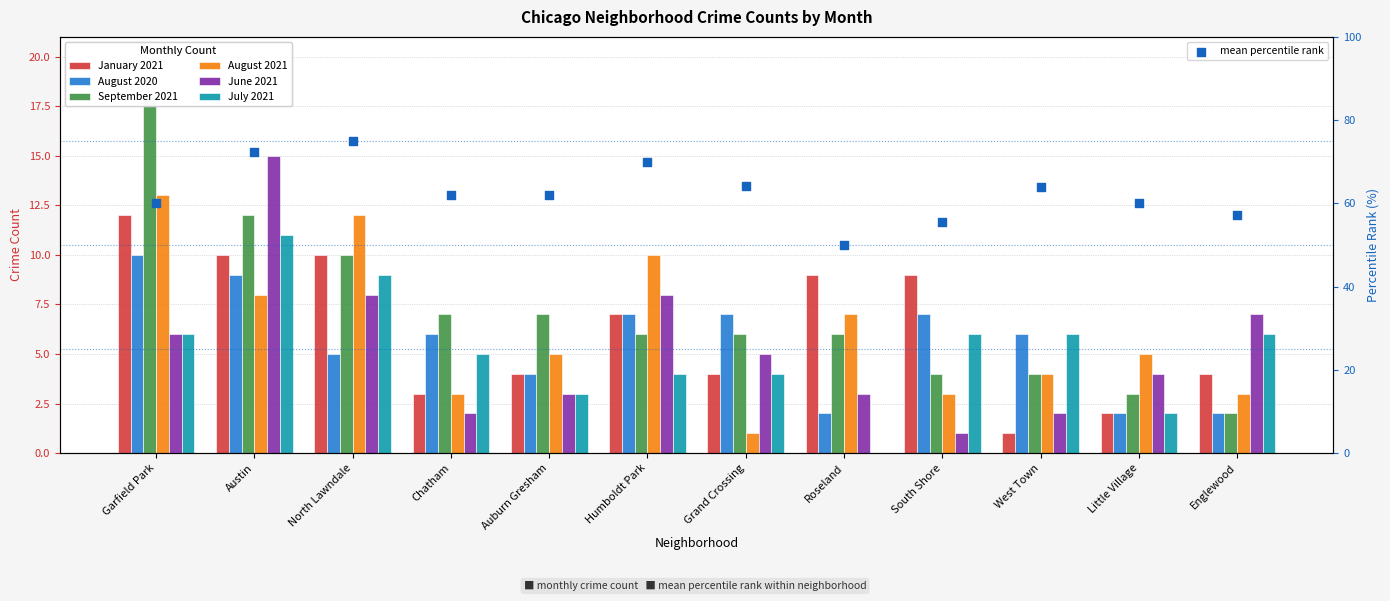

At which category is the sum across all series the highest?

Garfield Park